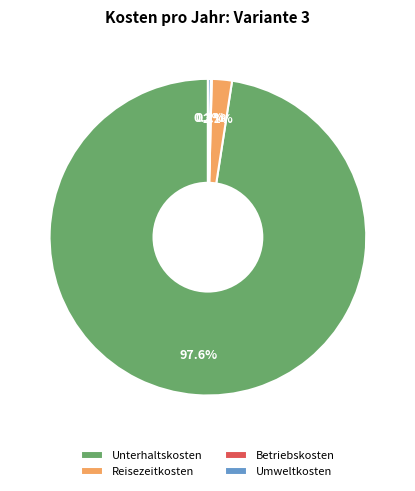

Do Unterhaltskosten and Reisezeitkosten together represent more than half of the pie?

Yes